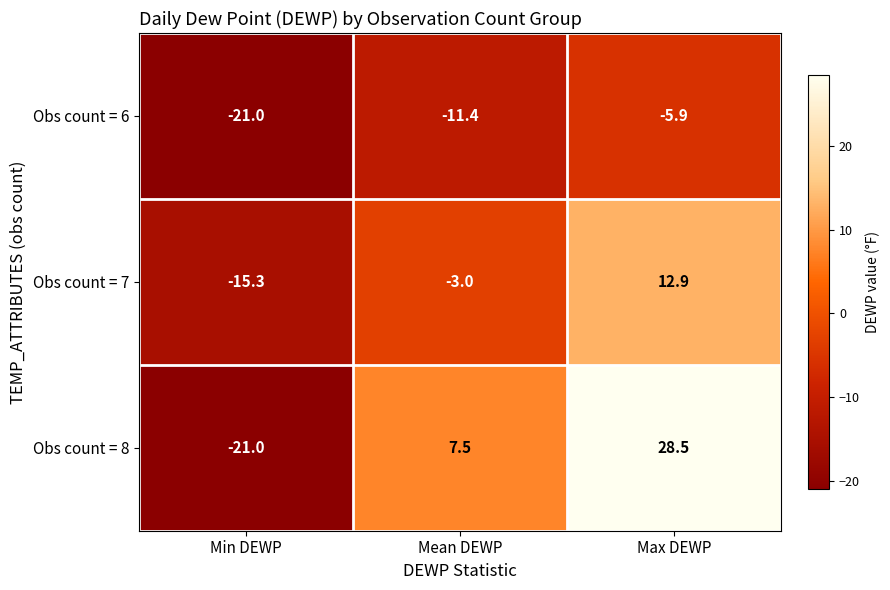

Which series has the largest range (max minus min)?

Obs count = 8